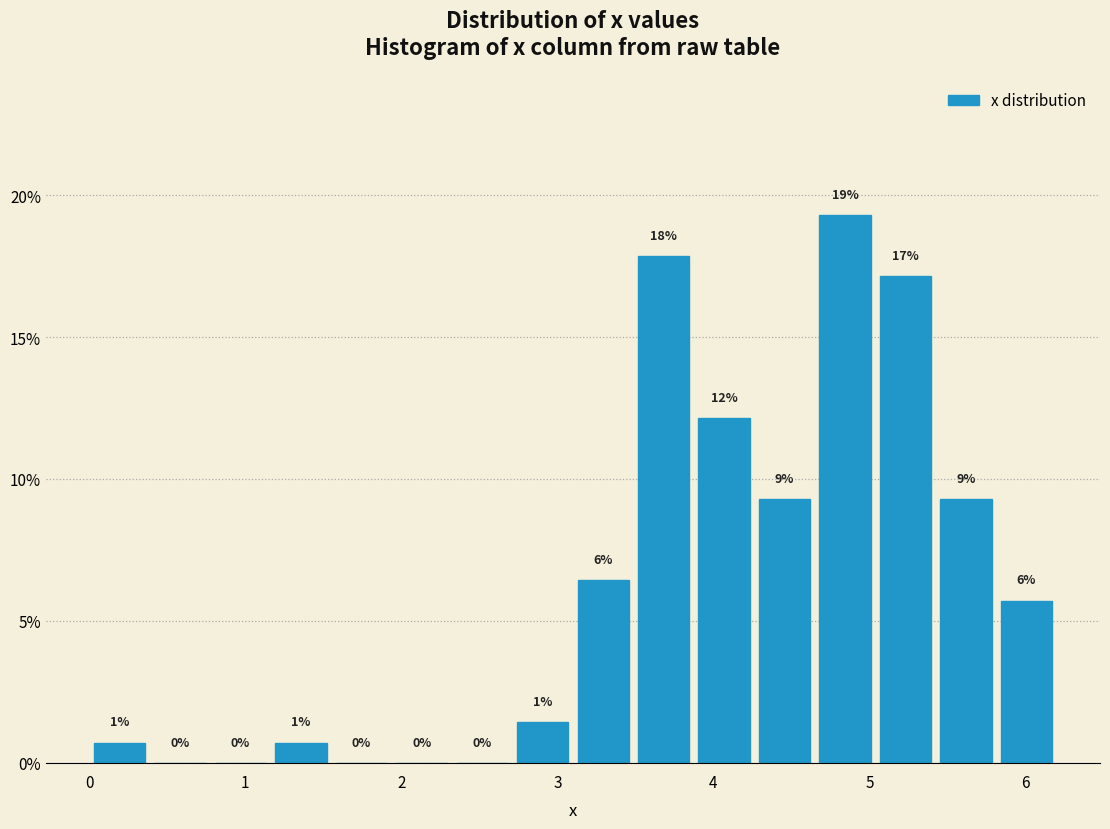

Read against the x-axis, roughly where is the centre of the tallest bar?

4.8